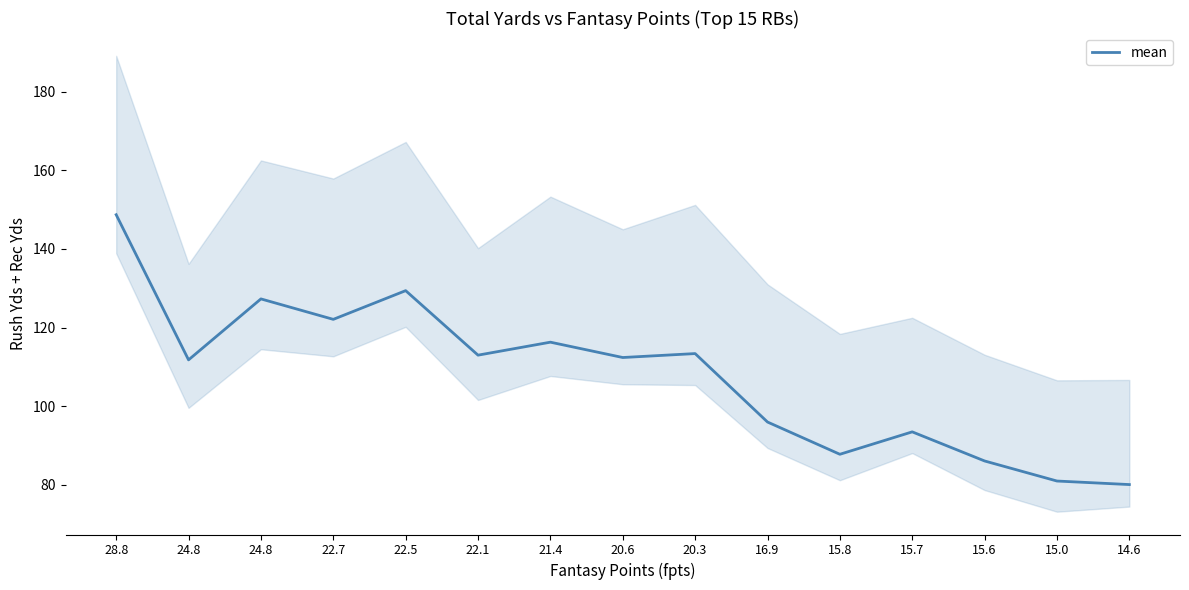

Where does the data first go above 112?

28.8